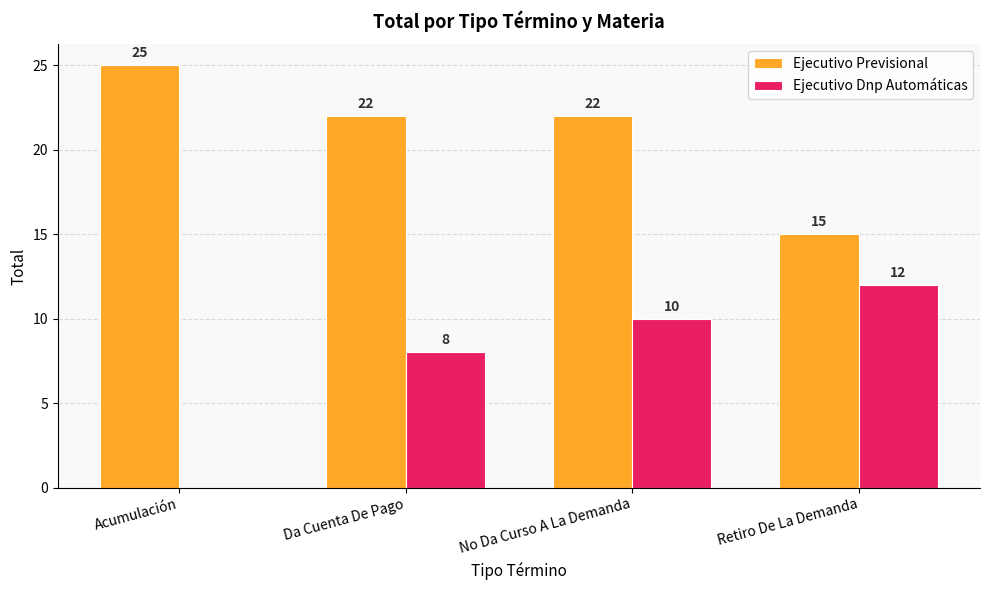

What is the sum of all Ejecutivo Dnp Automáticas values?

30